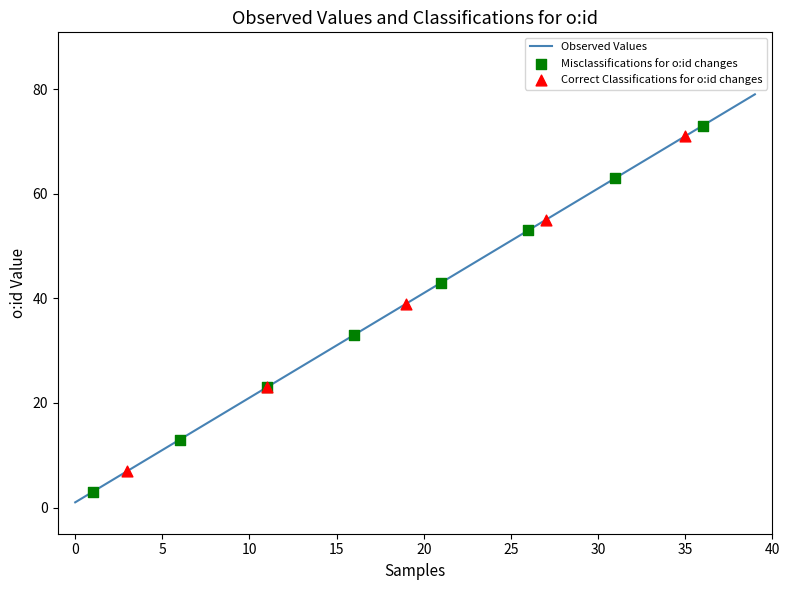

What is the difference between the maximum and minimum values?

78